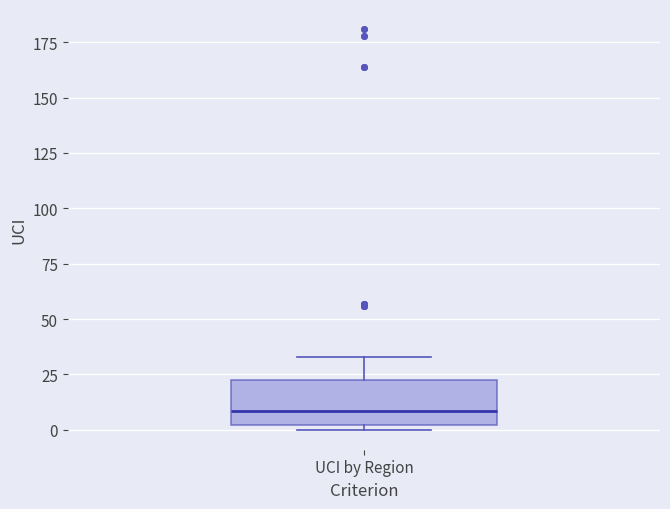

Read this box plot against the y-axis: the position of the median line, the range covered by the box, and the ends of both whiskers. The values are not printed on the chart, so give them approximately, as read against the axis.

median 10, box 0 to 25, whiskers 0 (just below the box's lower edge) to 35